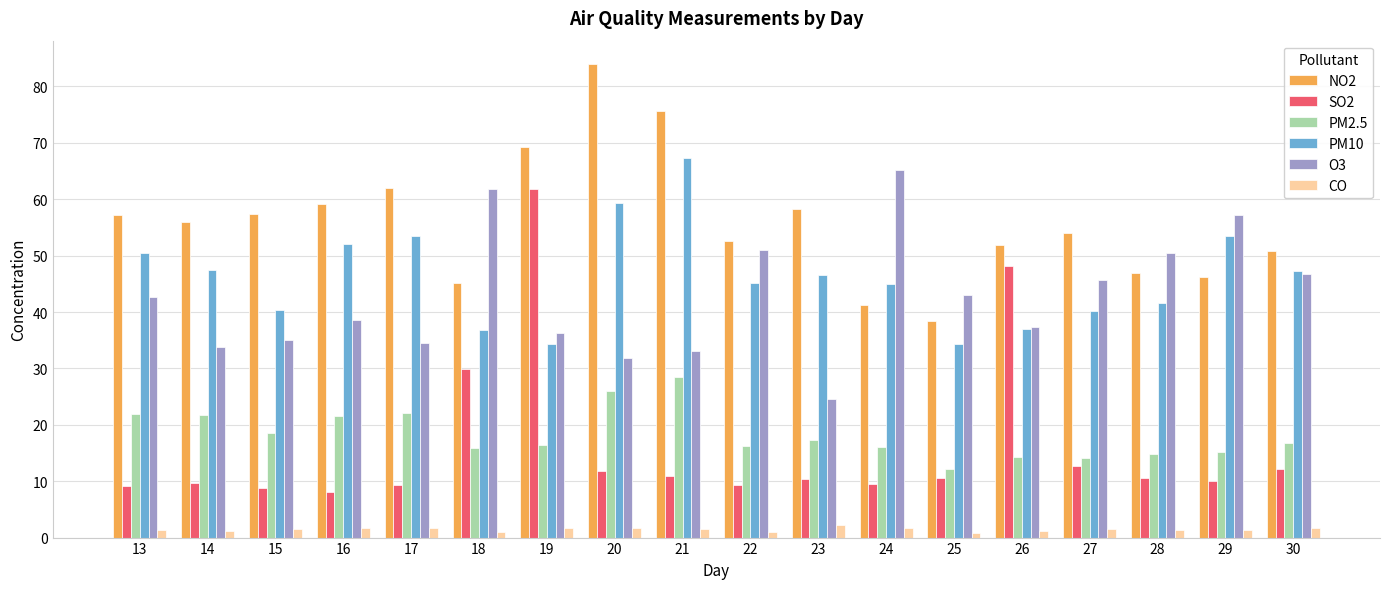

What is the difference between the maximum and minimum values in the CO series?

1.4